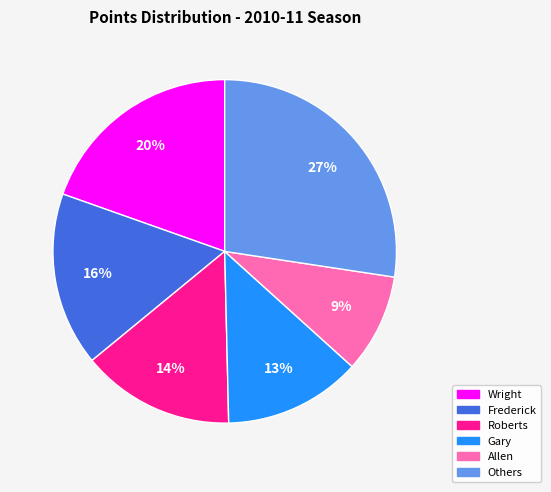

Does any single category account for the majority?

No